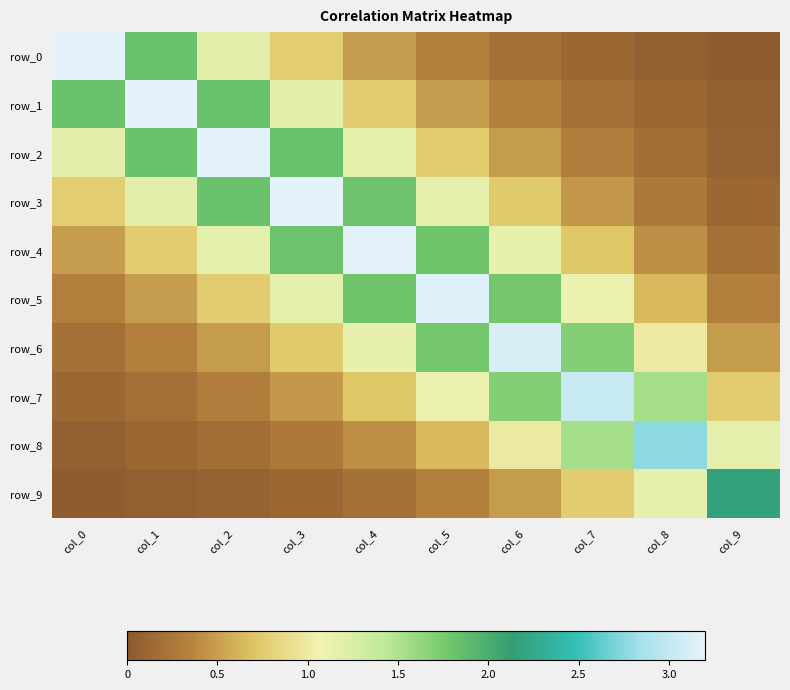

The value of row_9 at col_3 is 0.0. True or false?

False